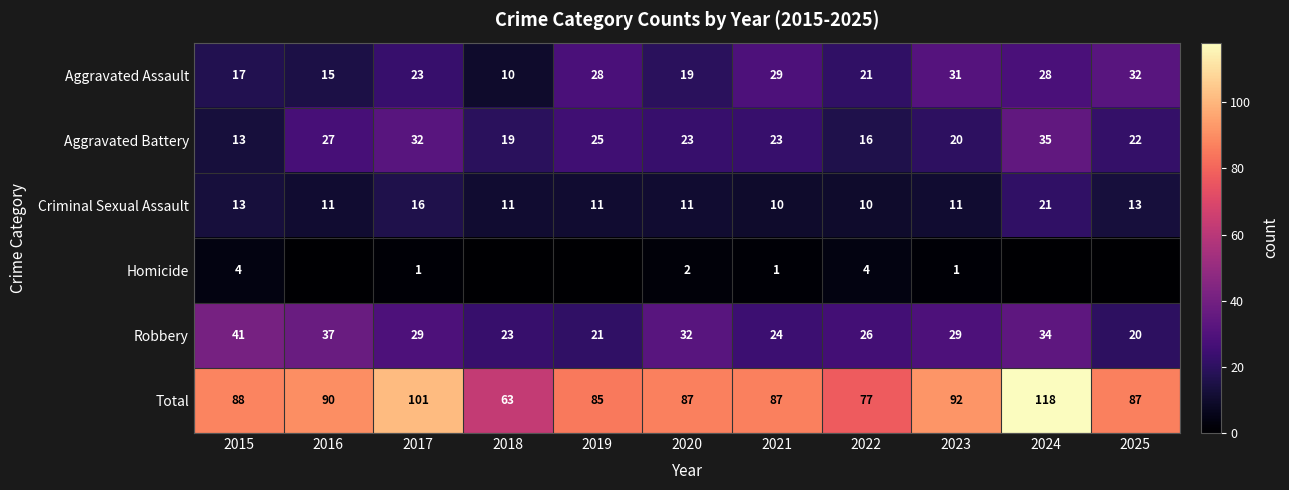

Which label corresponds to the largest value in the chart?

2024